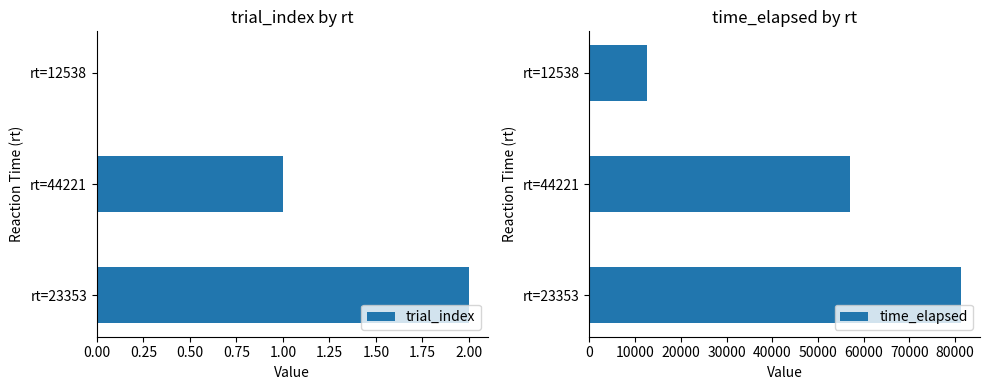

How many bars are there in each group?

2